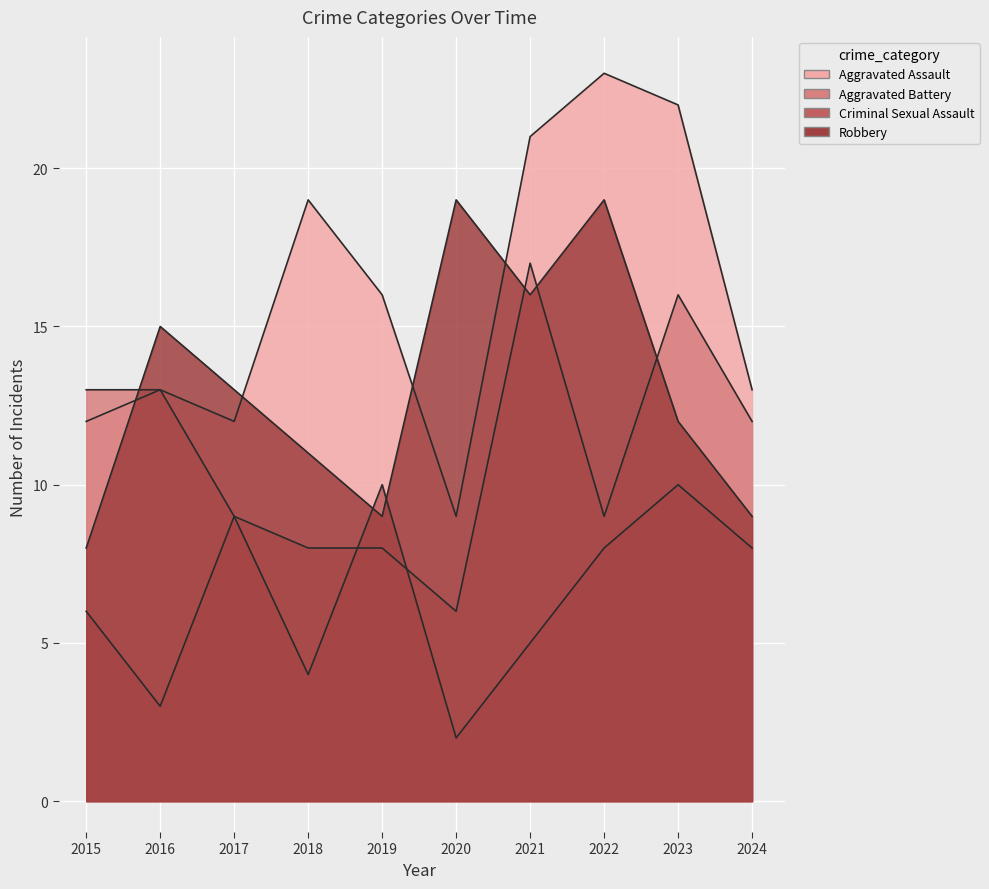

The Criminal Sexual Assault series shows 8 at 2022. True or false?

True